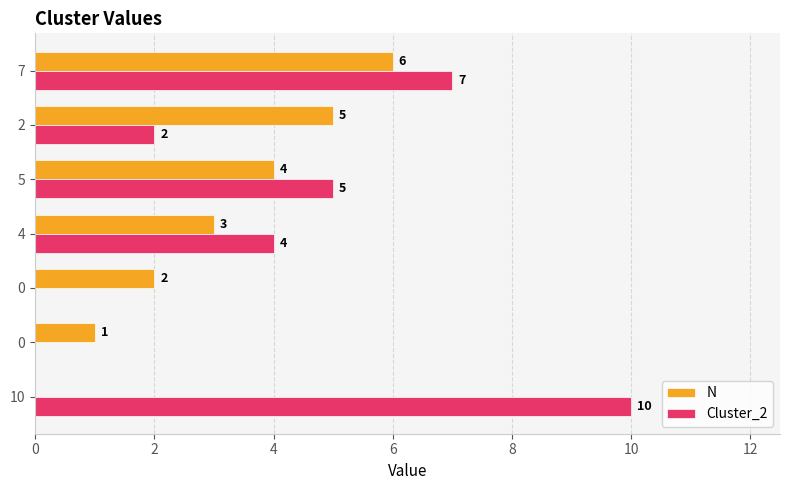

How many distinct data groups are displayed?

2